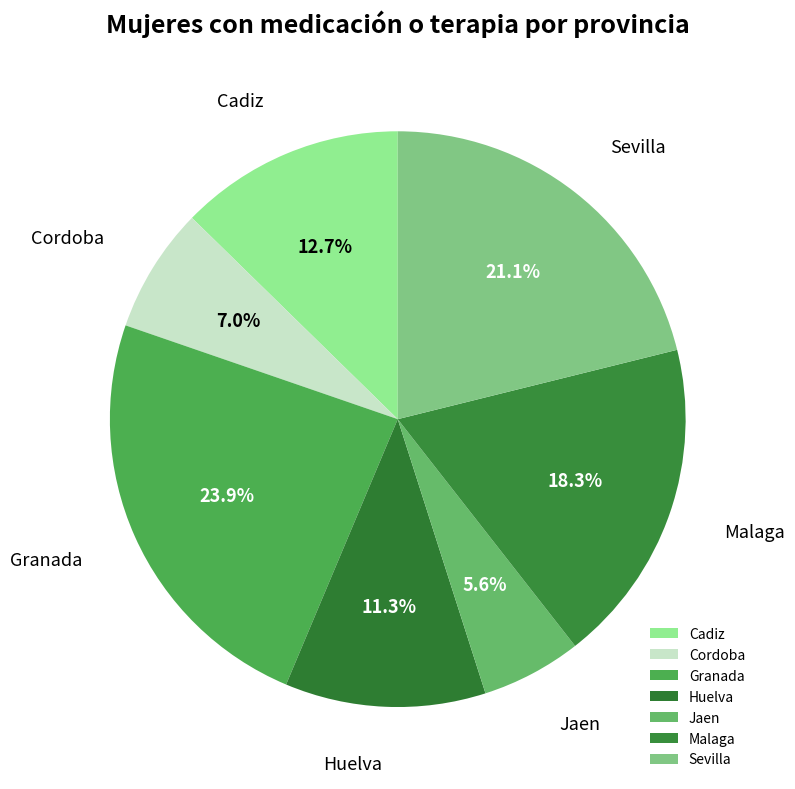

True or false: Malaga accounts for 6% of the total.

False